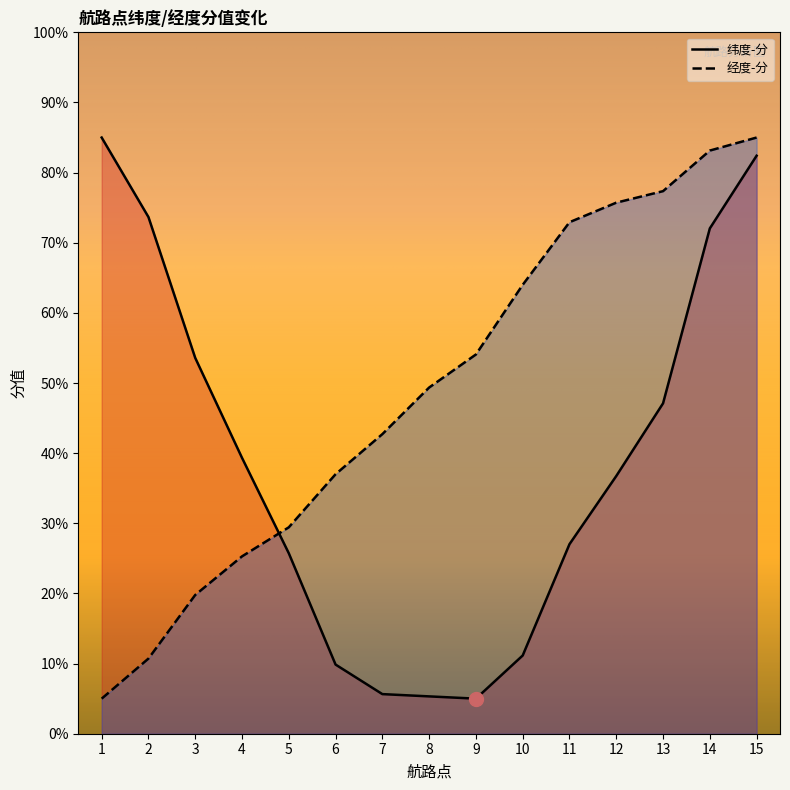

What is the average value of the 经度-分 series?

48.8